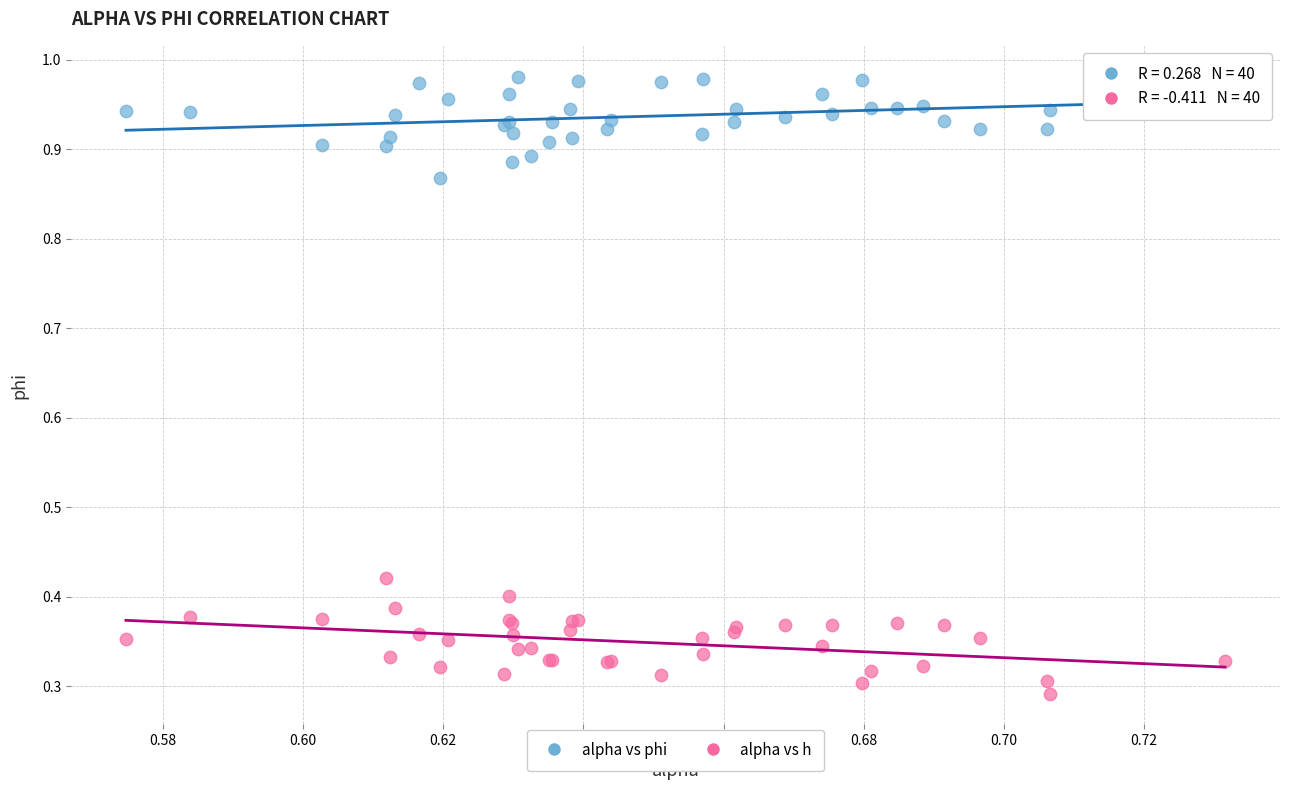

Which series reaches the minimum Y coordinate?

alpha vs h